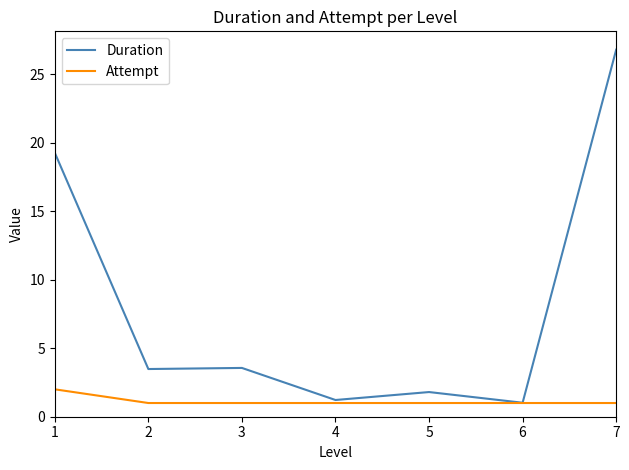

Which series changed the most between 2 and 4?

Duration